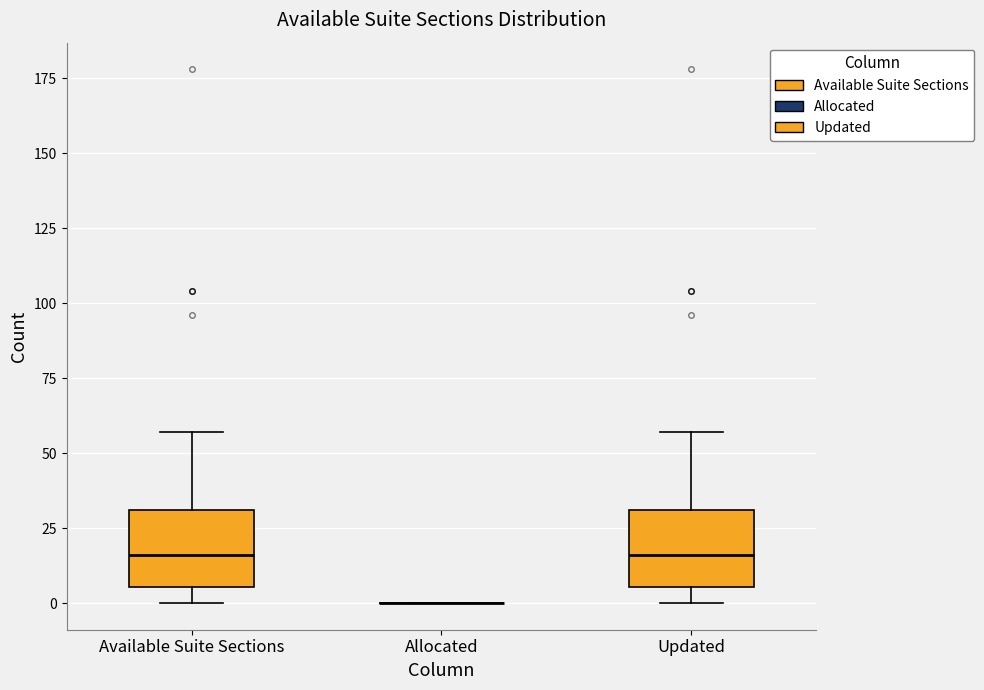

Reading left to right, read every box against the y-axis: the position of its median line, the range the box covers, and the ends of its whiskers. The values are not printed on the chart, so give them approximately, as read against the axis.

Available Suite Sections: median 15, box 5 to 30, whiskers 0 to 55
Allocated: box collapsed to a line at 0, whiskers 0 to 0
Updated: median 15, box 5 to 30, whiskers 0 to 55